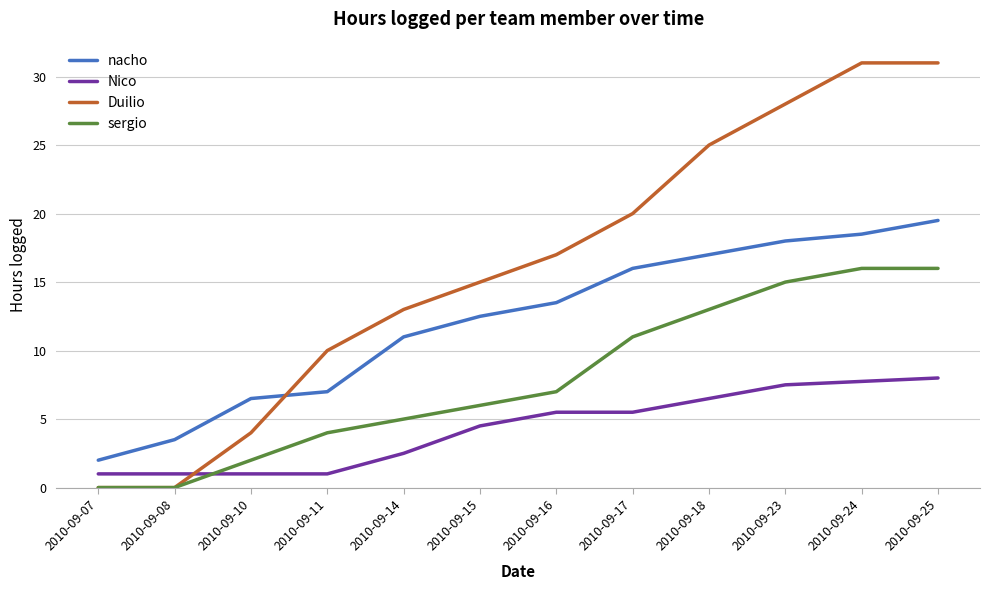

How many lines are shown in the chart?

4